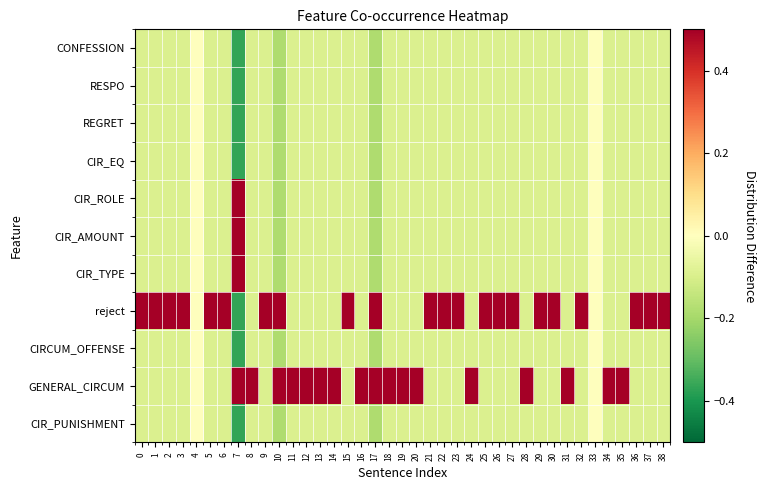

At which category is the sum across all series the highest?

4